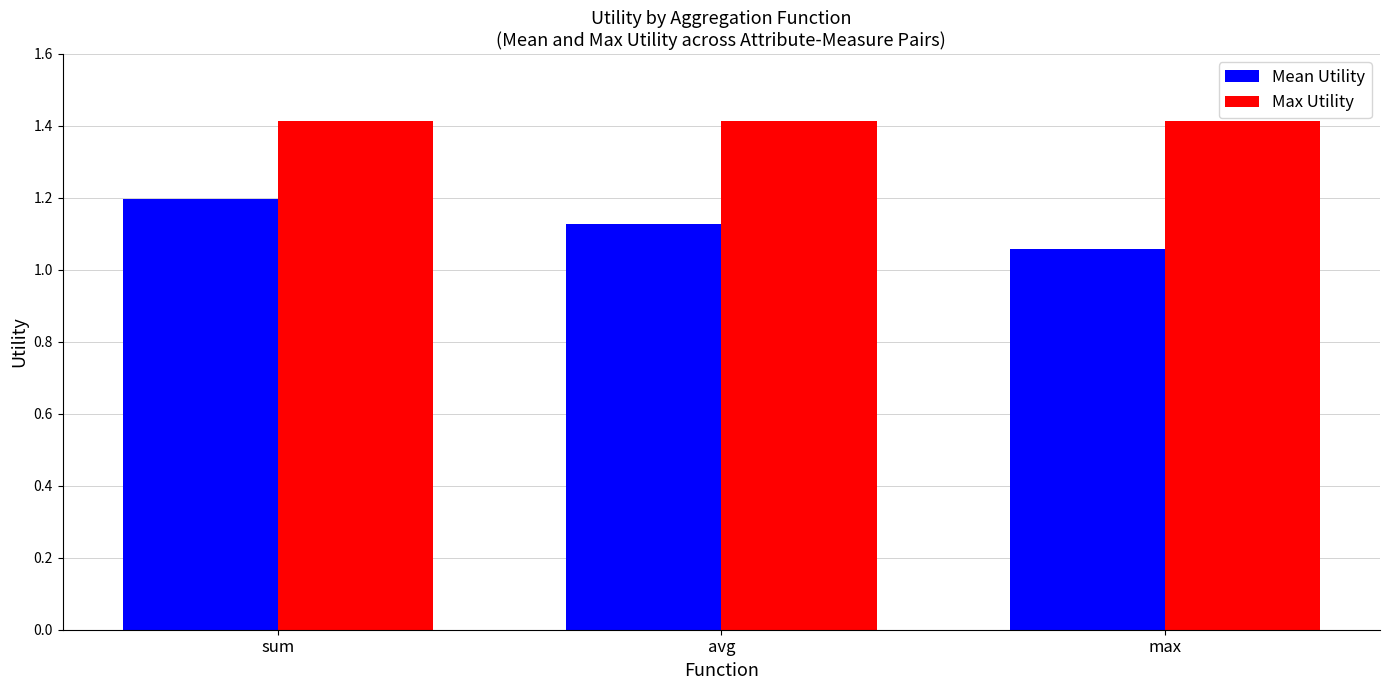

What is the difference between the maximum and minimum values in the Mean Utility series?

0.1